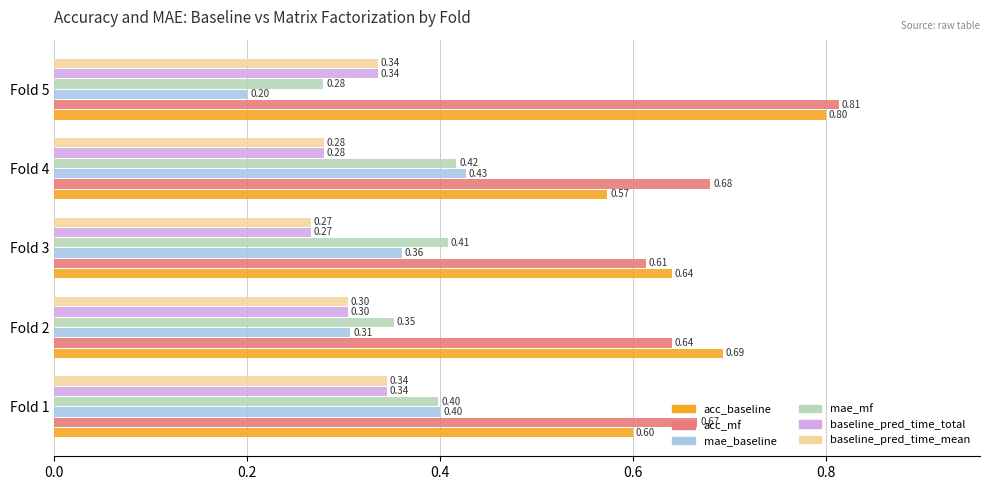

What is the average value of the baseline_pred_time_mean series?

0.3